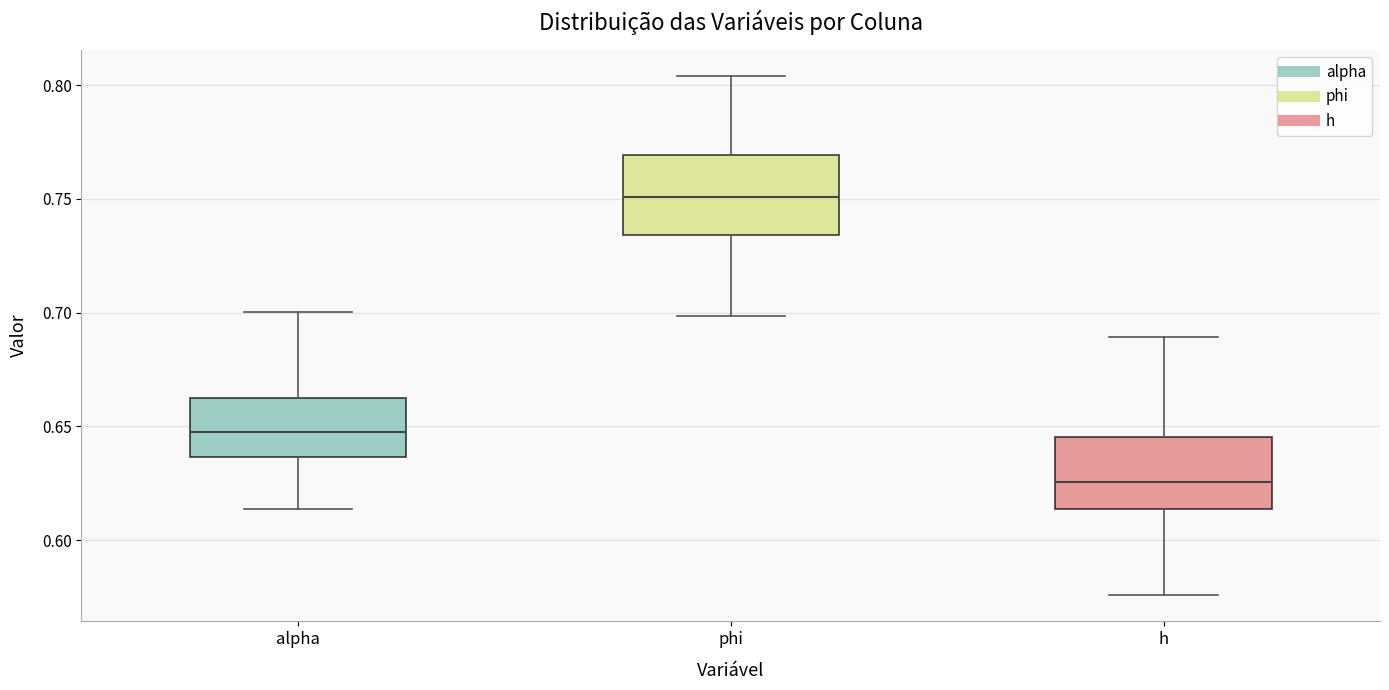

Reading left to right, transcribe this box plot: for each box, give where its median line is, the range the box spans, and where its two whiskers end, as read against the y-axis. The values are not printed on the chart, so give them approximately, as read against the axis.

alpha: median 0.650, box 0.635 to 0.660, whiskers 0.615 to 0.700
phi: median 0.750, box 0.735 to 0.770, whiskers 0.700 to 0.805
h: median 0.625, box 0.615 to 0.645, whiskers 0.575 to 0.690